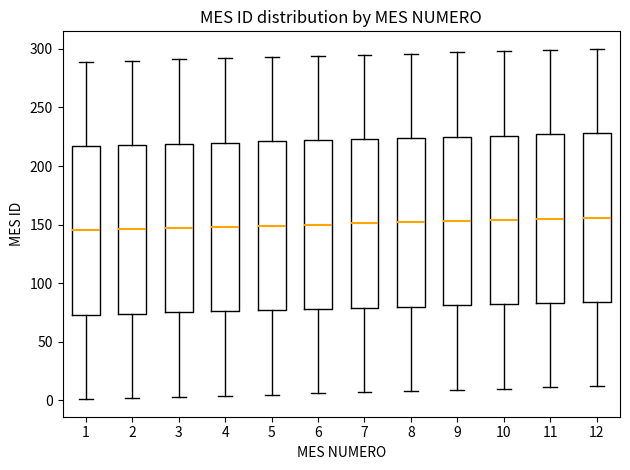

Where does the lower whisker of the box at x = 7 end on the y-axis? The values are not printed on the chart, so give them approximately, as read against the axis.

5